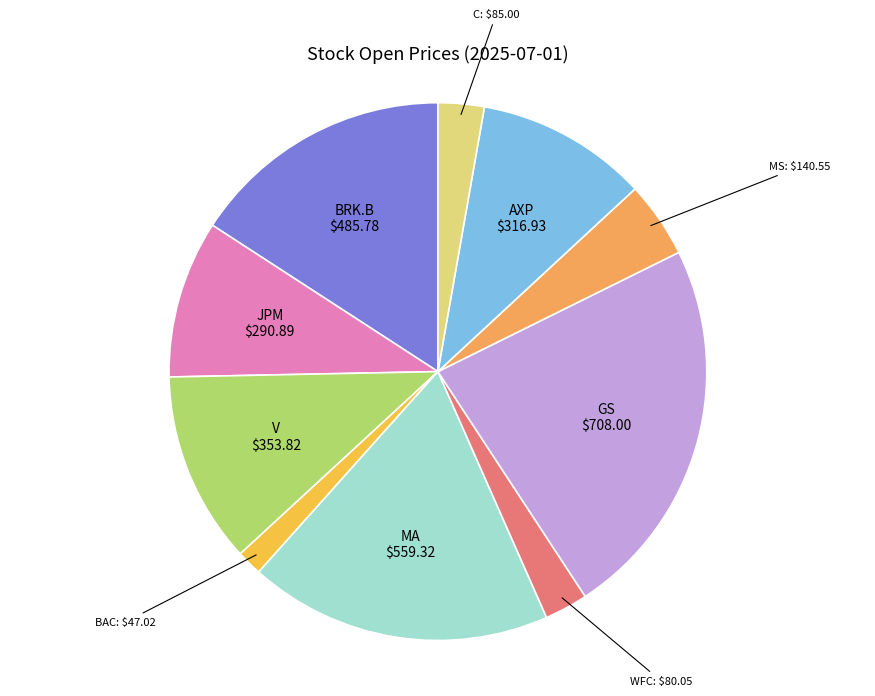

Is there any slice that represents more than half of the pie?

No